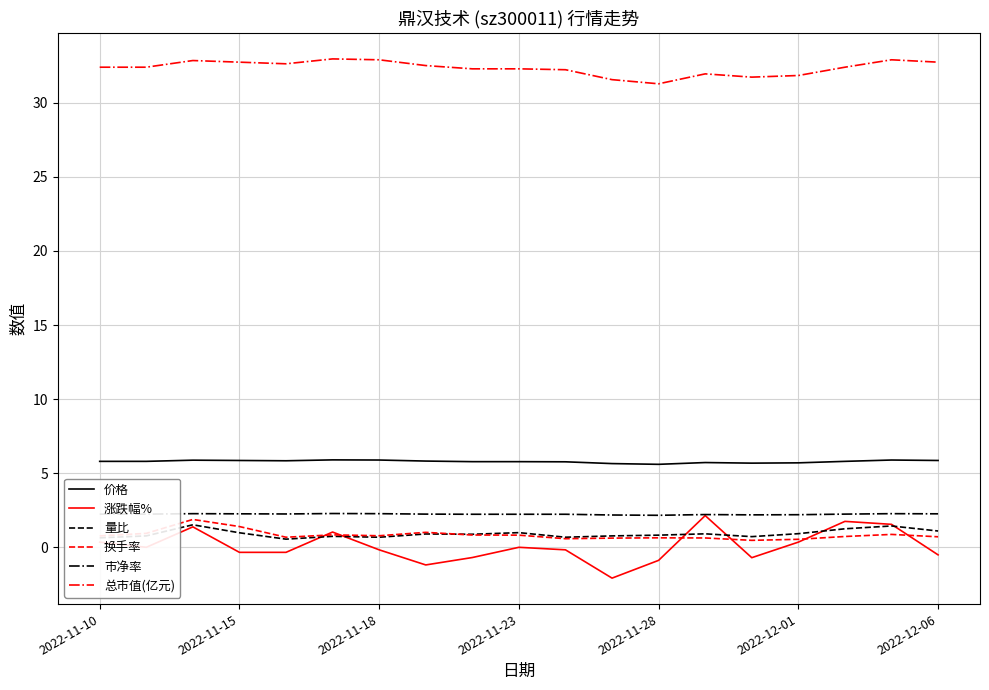

What is the minimum value shown in the chart?

-2.1